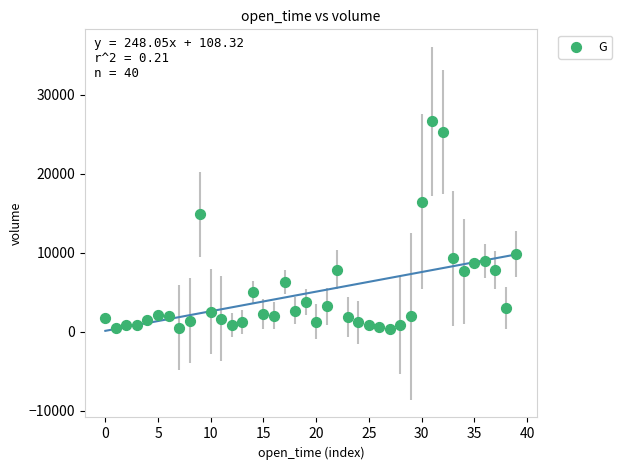

What Y value in the scatter plot is closest to 13497?

14881.2